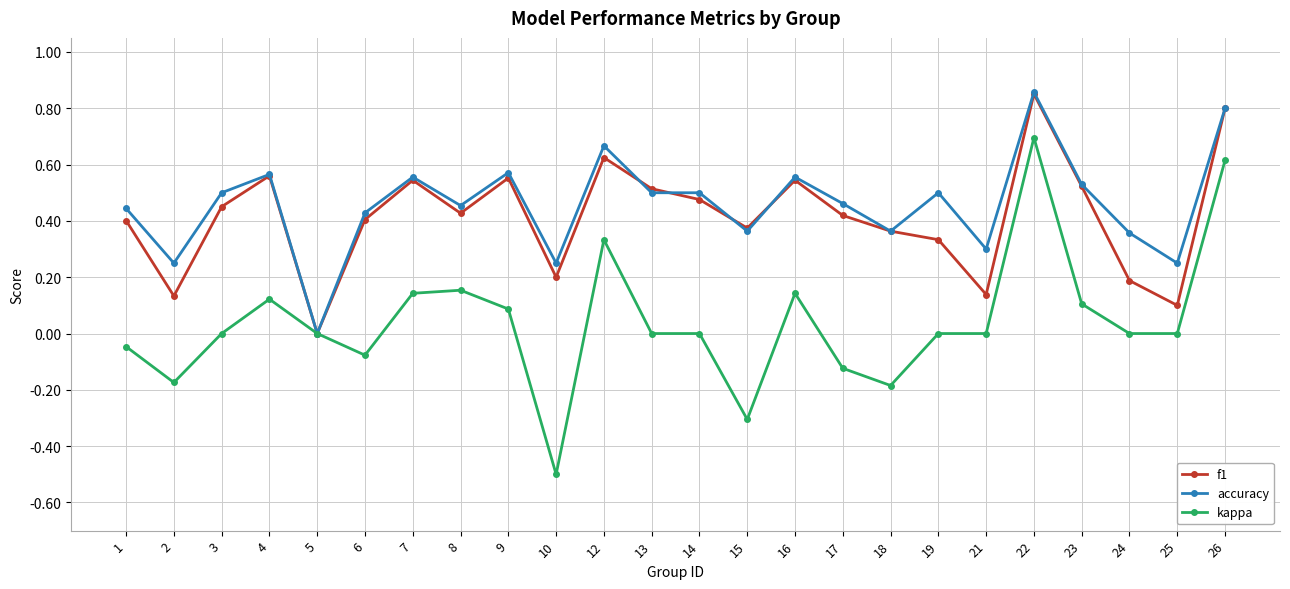

At which category is the sum across all series the highest?

22